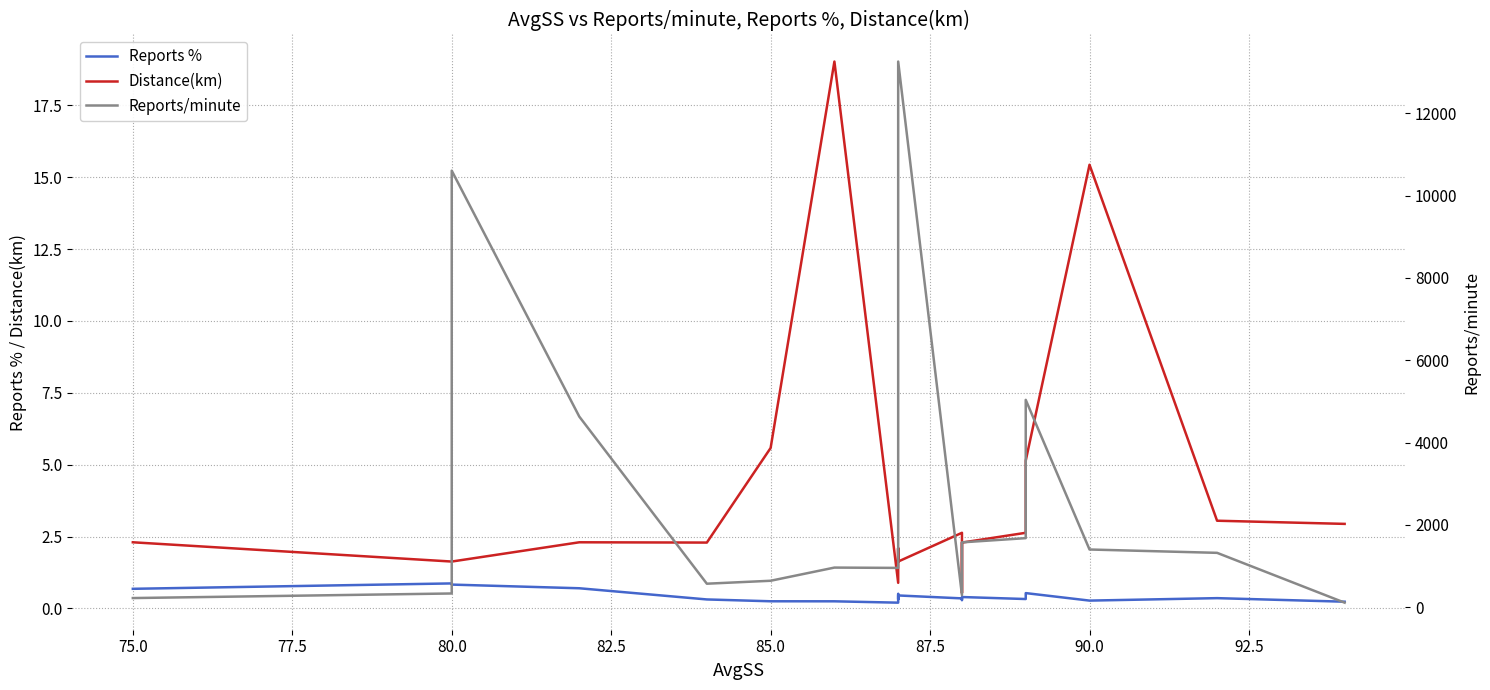

Is the value of Reports/minute at 85.0 greater than the value of Distance(km) at 13?

Yes